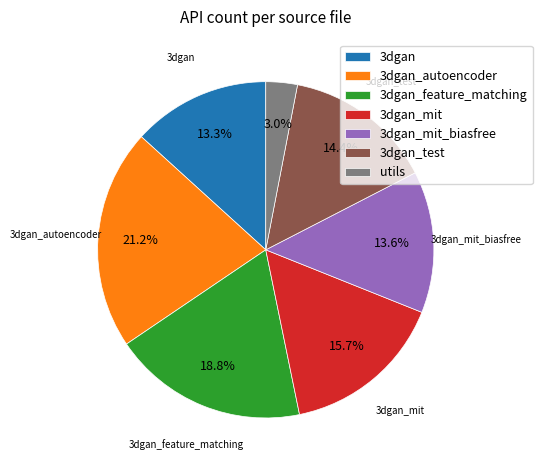

Is there any slice that represents more than half of the pie?

No